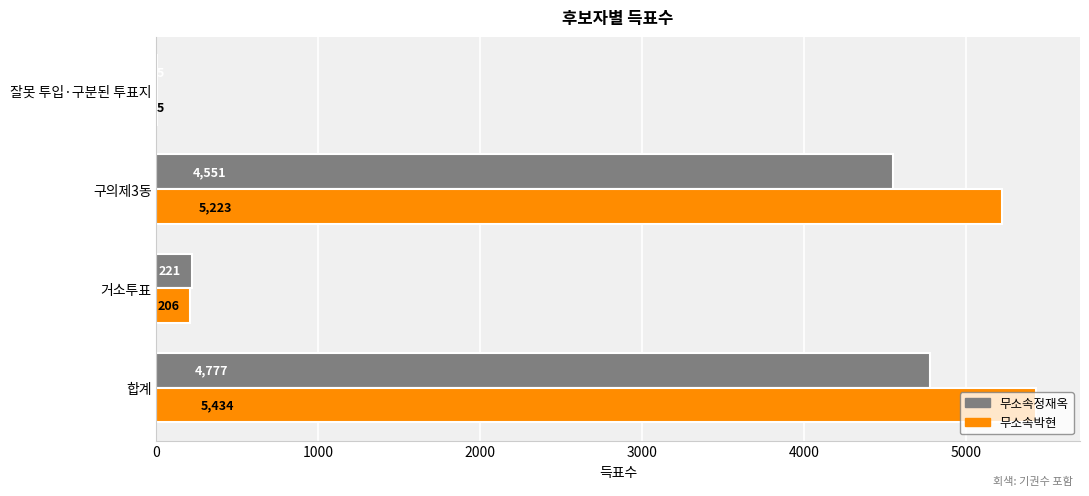

Between 합계 and 구의제3동, which series saw the biggest shift?

무소속정재옥